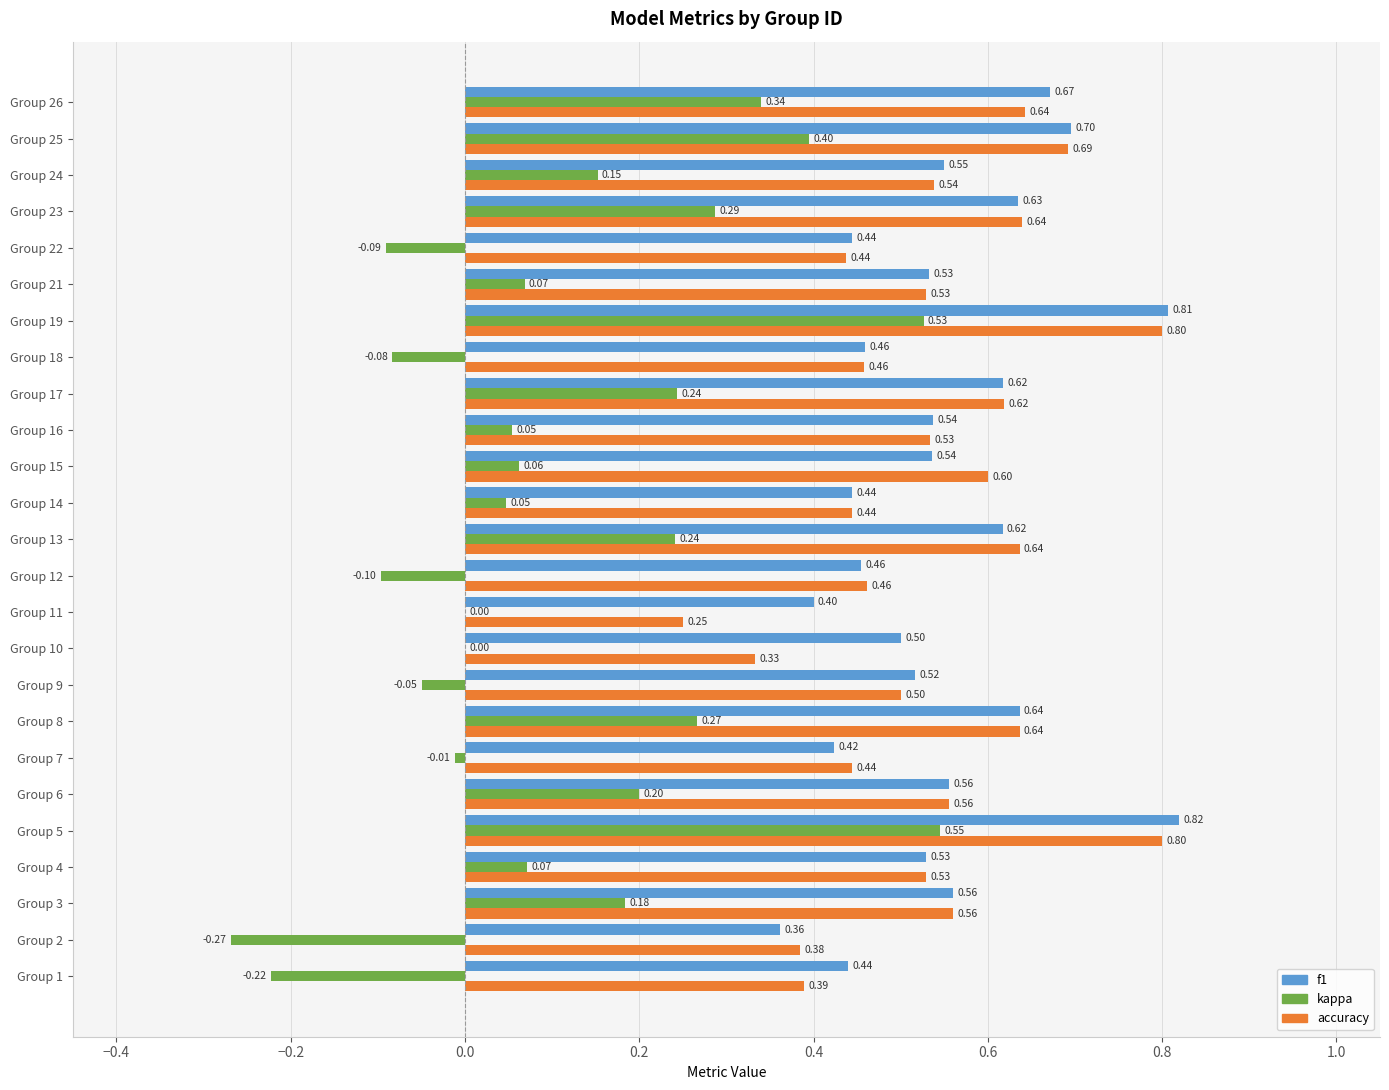

Between Group 3 and Group 15, which series saw the biggest shift?

kappa